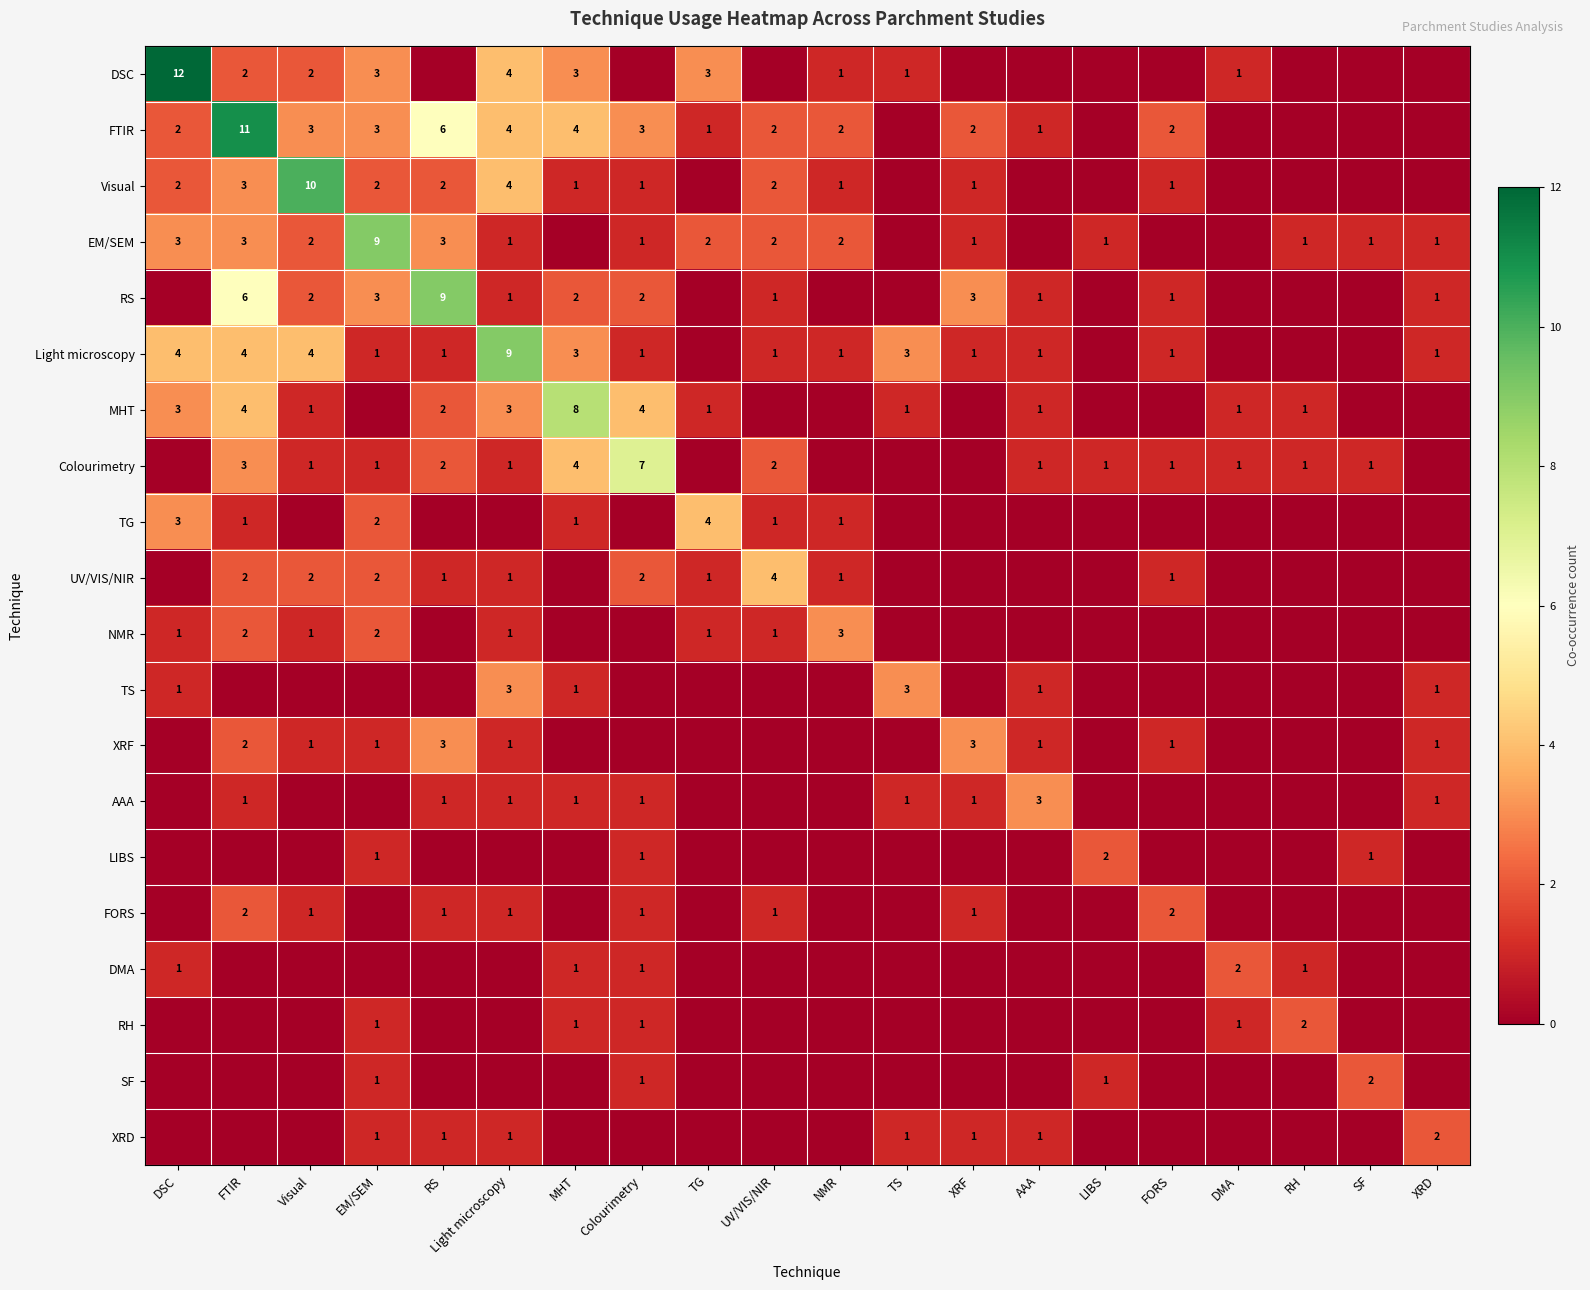

The DSC series shows 0 at NMR. True or false?

False